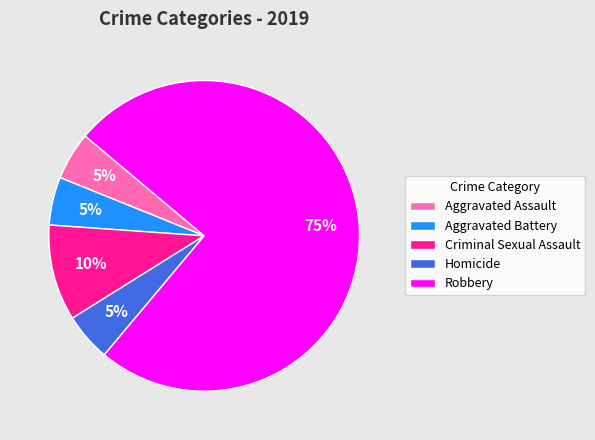

Combined, do Robbery and Aggravated Battery account for over 50%?

Yes